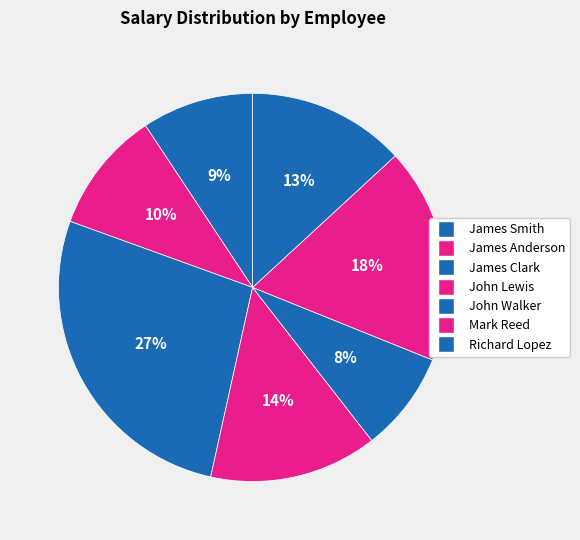

Does John Lewis represent more than half of the total?

No